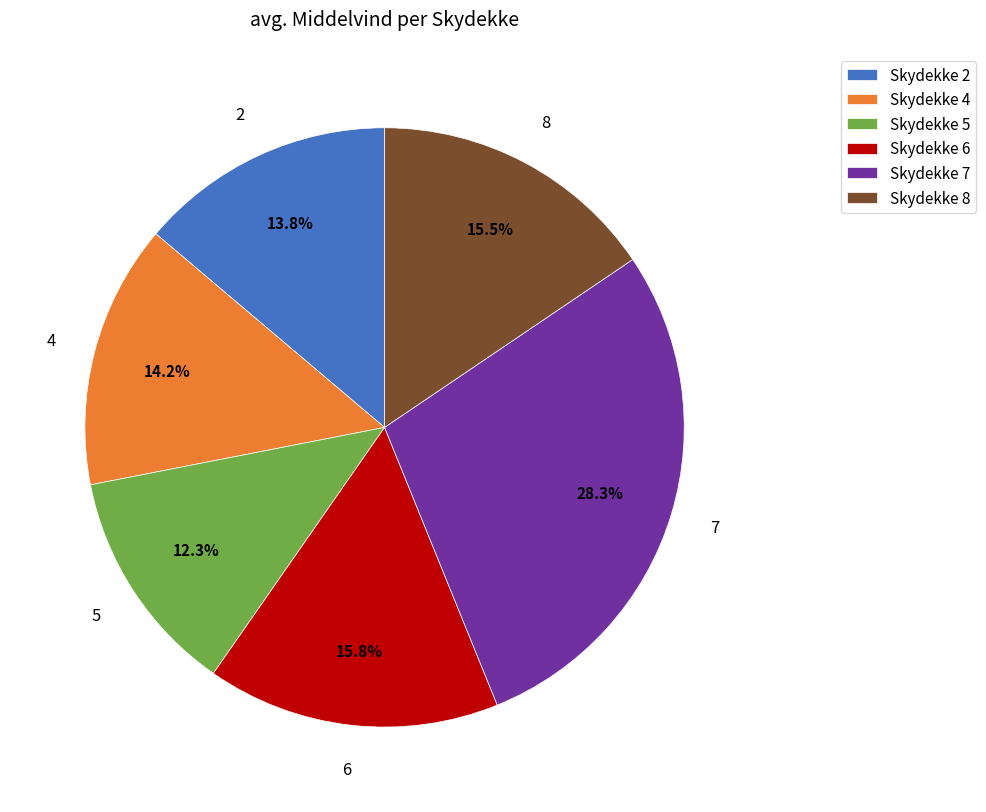

Which has a higher value, Skydekke 4 or Skydekke 8?

Skydekke 8